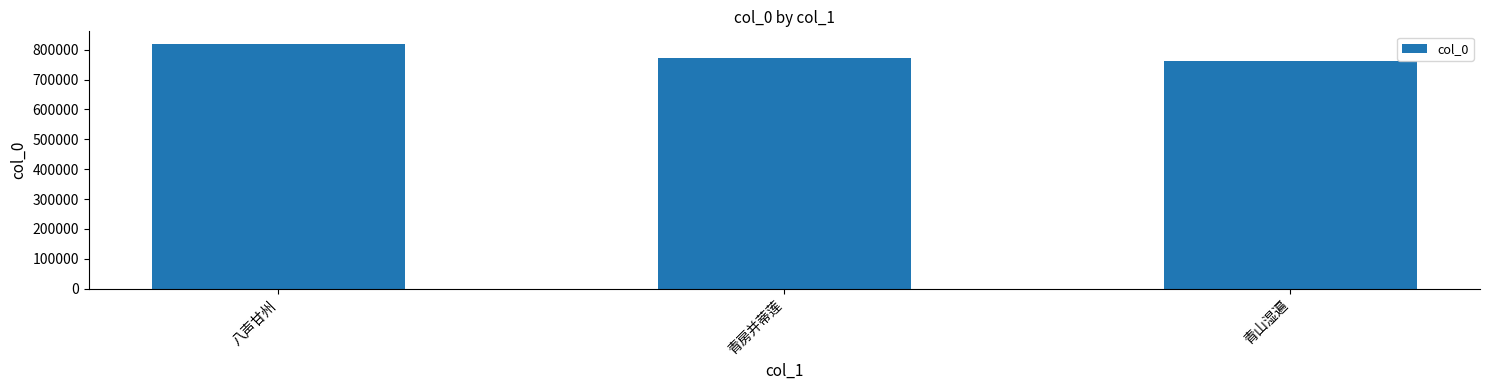

At which category does the chart reach its peak across all series?

八声甘州